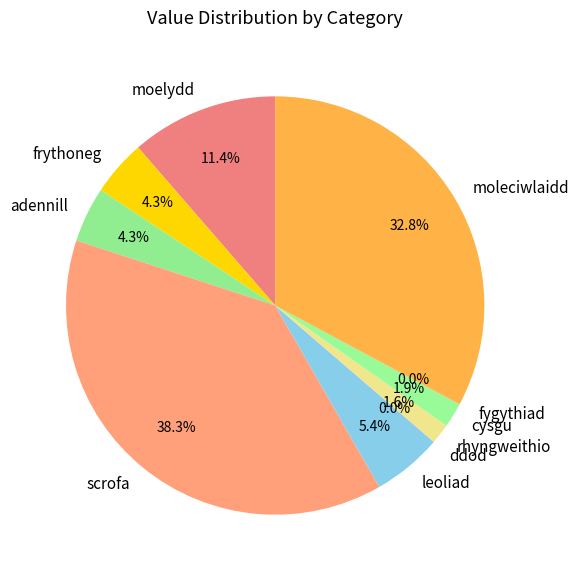

Is the sum of moelydd and adennill greater than half?

No